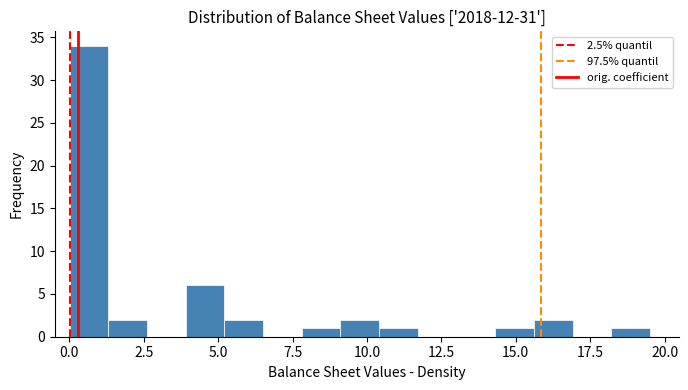

Around what value on the x-axis is the tallest bar? Give the approximate position of its centre, as read against the axis.

0.5